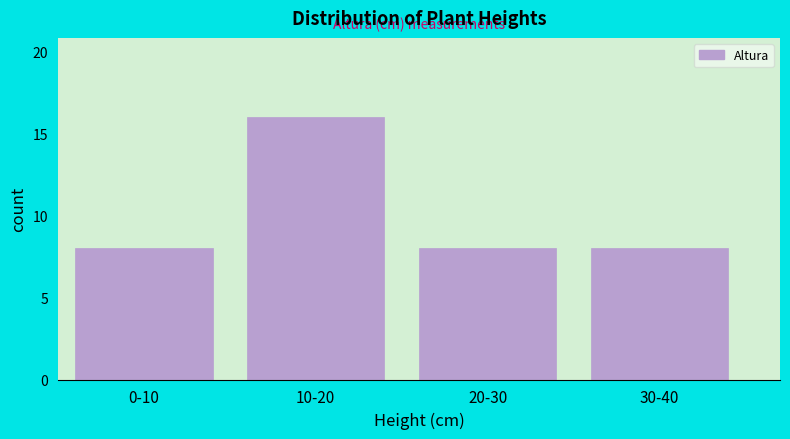

Reading left to right, what are all the values shown in this chart?

0-10=8	10-20=16	20-30=8	30-40=8